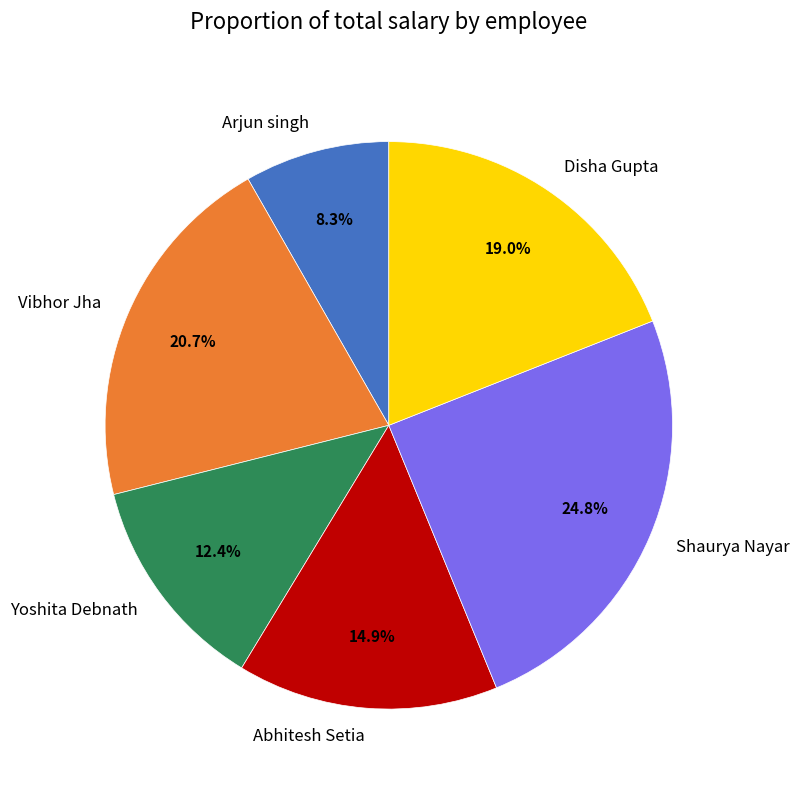

Does any single category account for the majority?

No